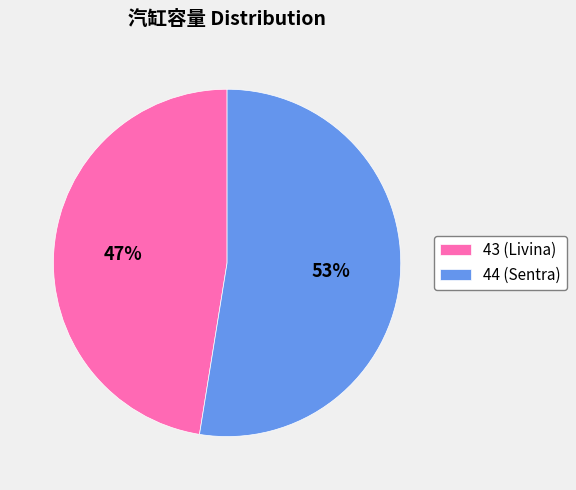

The 44 slice represents 66% of the pie. True or false?

False